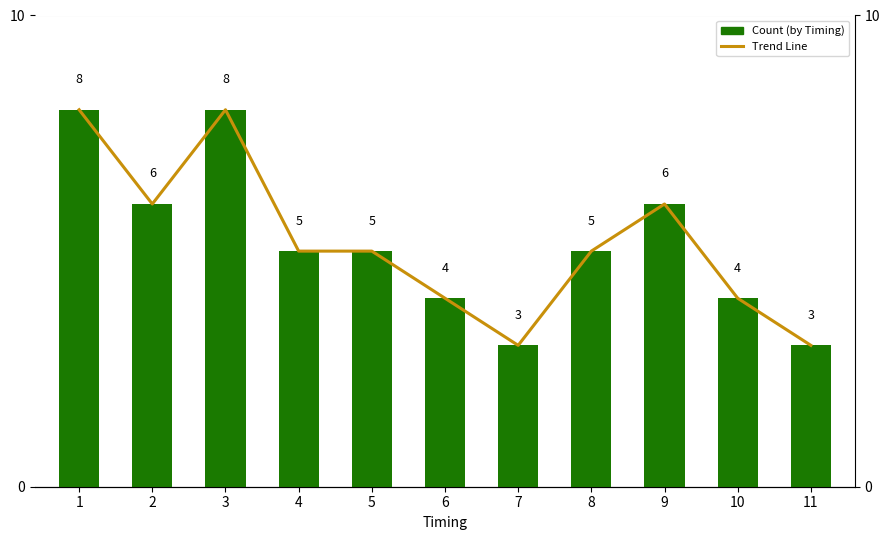

Rank the categories by Trend Line value from highest to lowest.

1, 3, 2, 9, 4, 5, 8, 6, 10, 7, 11